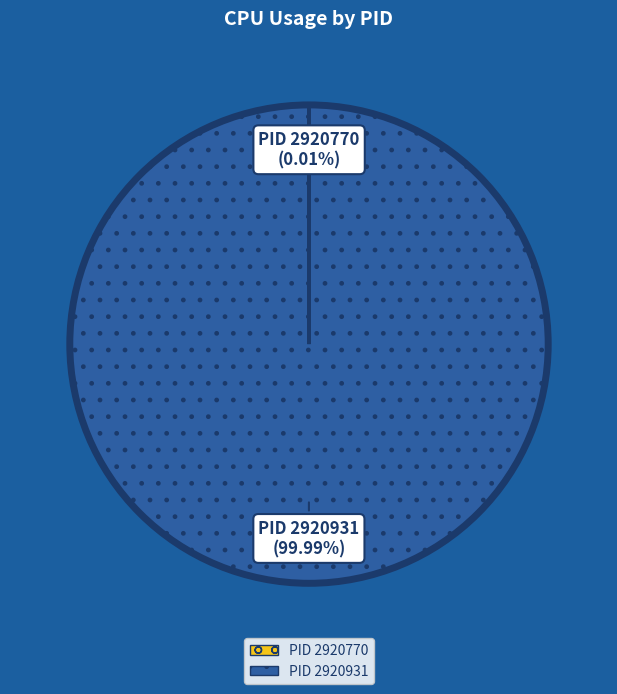

To the nearest percent, what percentage of the pie is PID 2920931?

100%